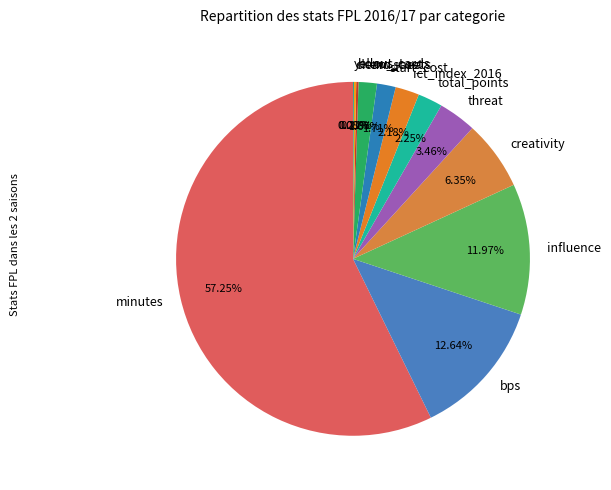

What is the largest slice in the pie chart?

minutes